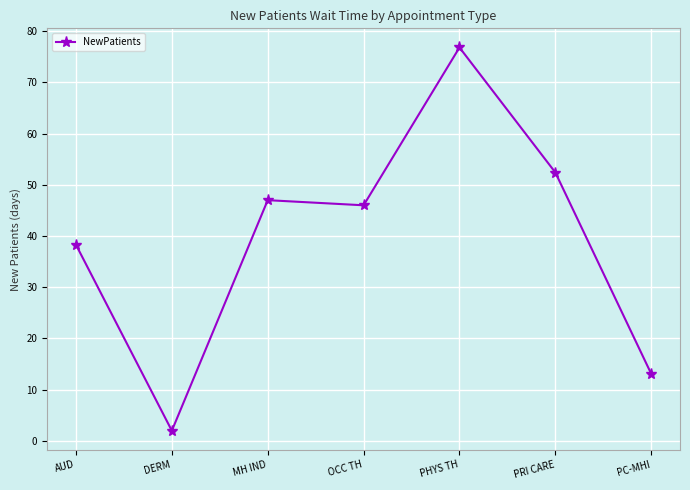

Is it true that the value at PHYS TH is 76.8?

True